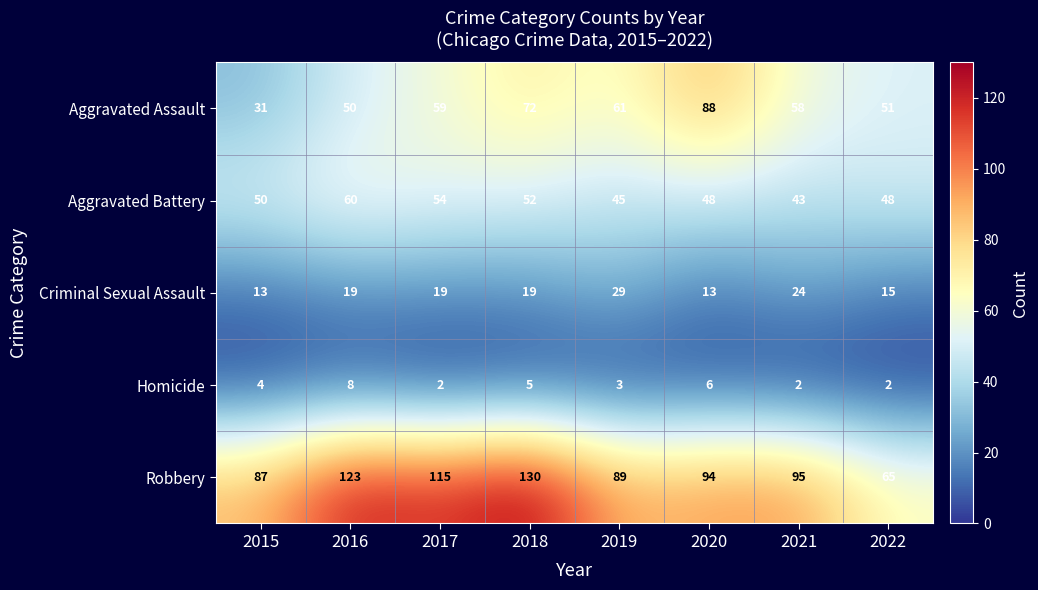

At 2018, list the series in order from largest to smallest.

Robbery, Aggravated Assault, Aggravated Battery, Criminal Sexual Assault, Homicide